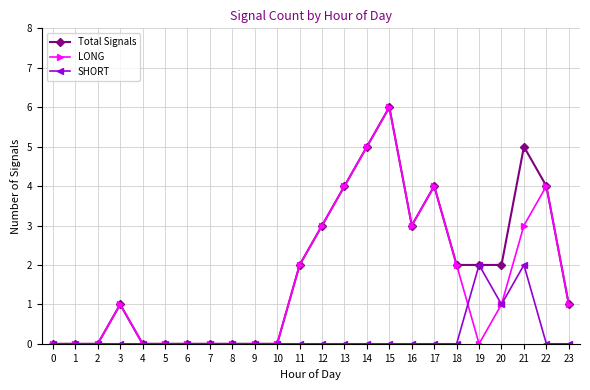

True or false: LONG has a value of 4 at 13.

True